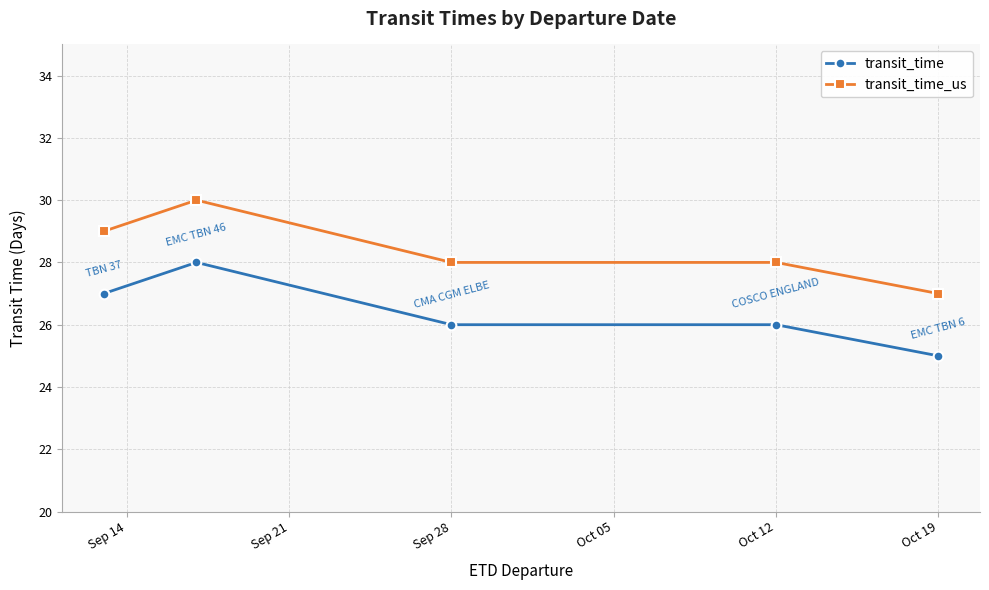

How many categories are shown in the chart?

5